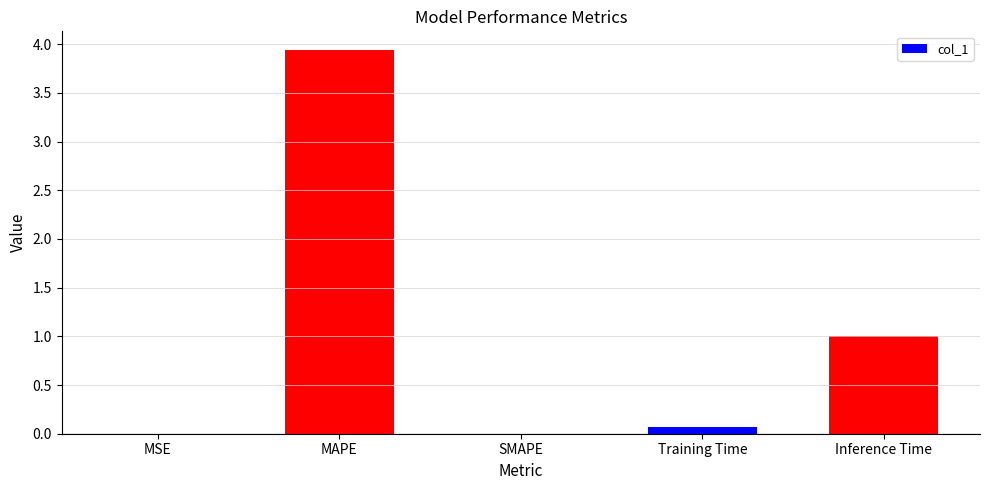

What value does the data have at Training Time?

0.1